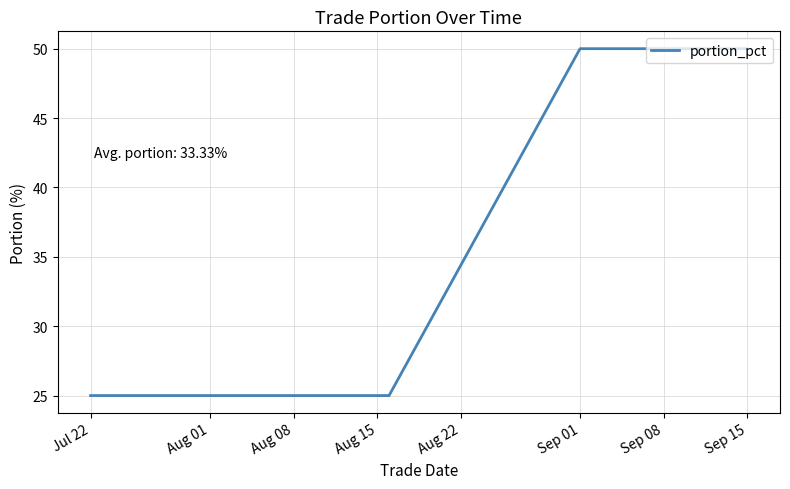

What is the maximum value shown in the chart?

50